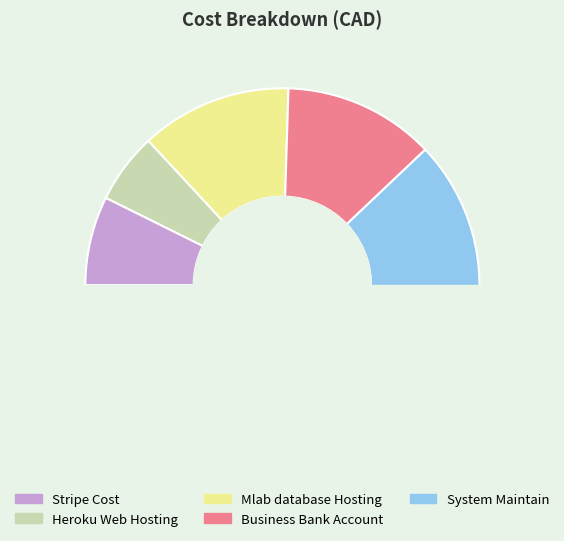

What percentage is the Heroku Web Hosting slice, to the nearest percent?

6%